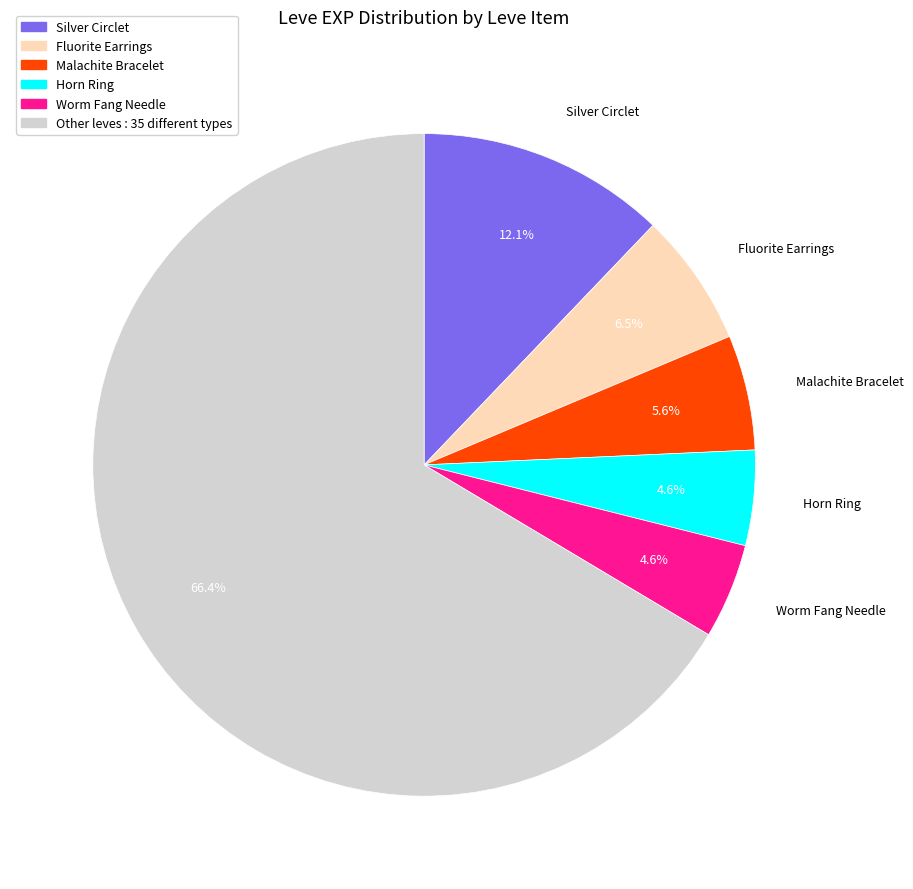

Which category accounts for the majority?

Other leves : 35 different types